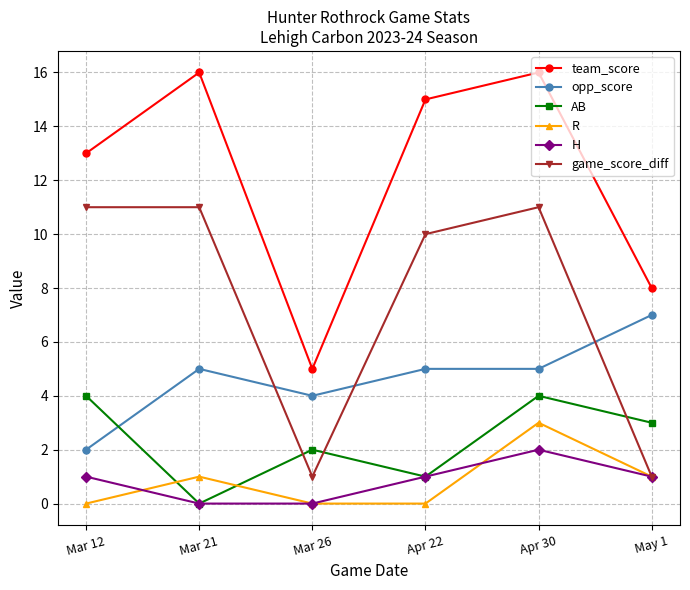

Where is the first local maximum for team_score?

Mar 21